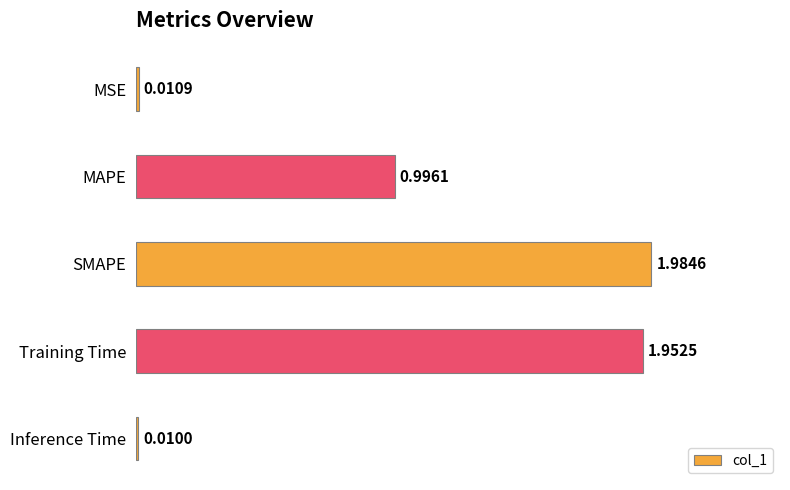

Count the number of data series in this chart.

1